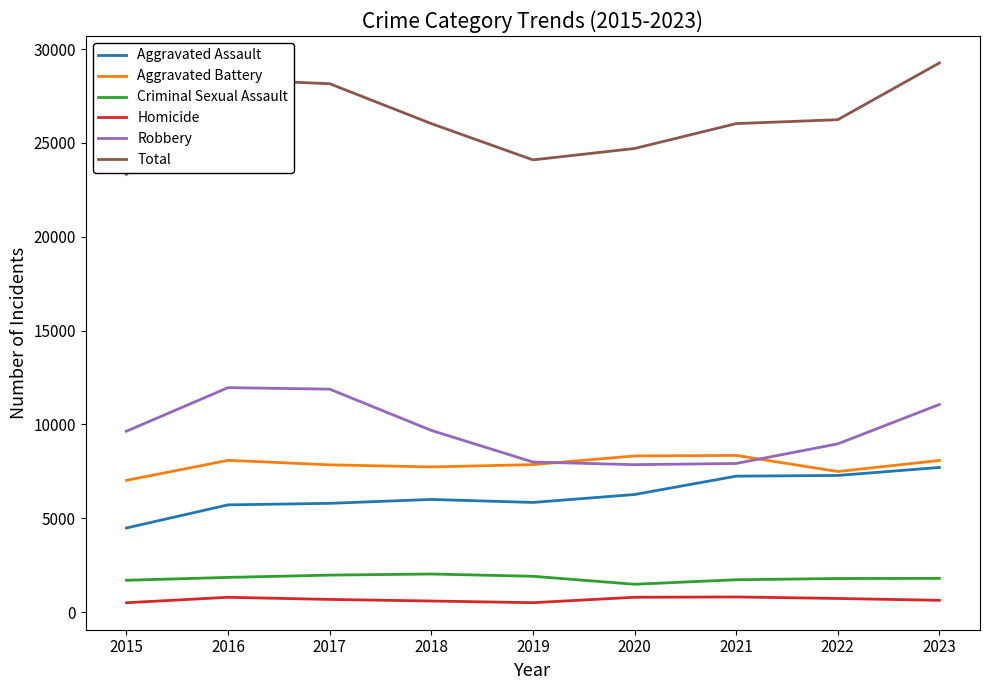

What is the smallest value displayed?

496